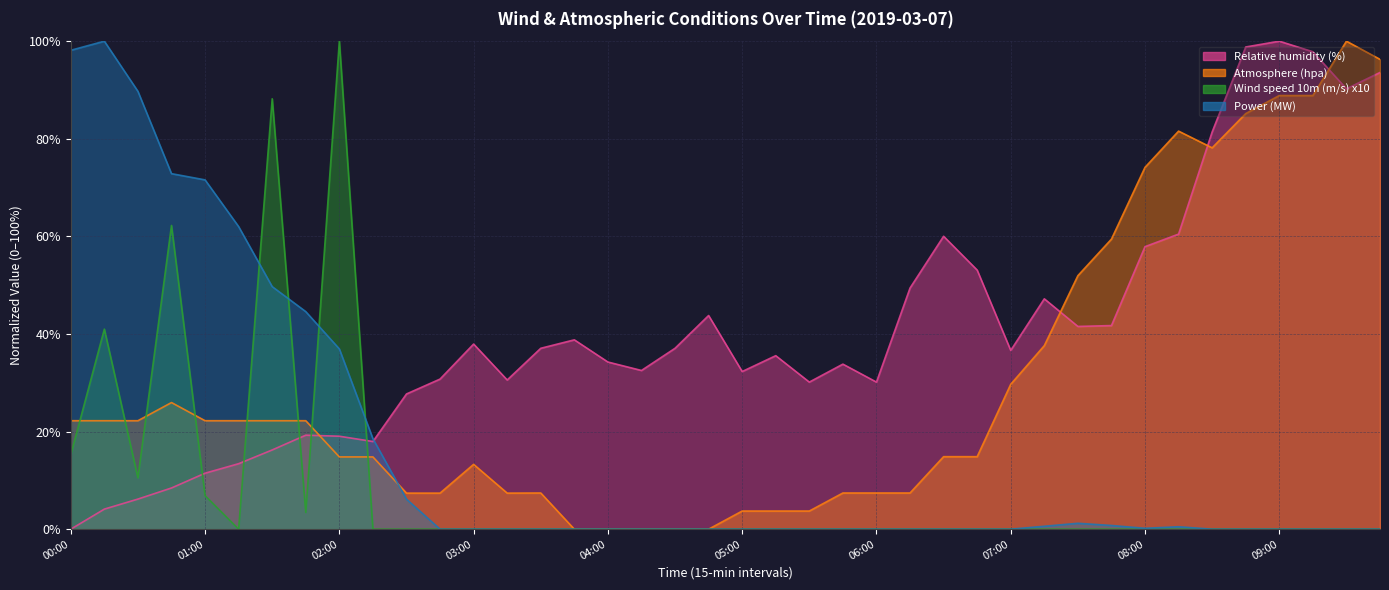

How many lines are shown in the chart?

4